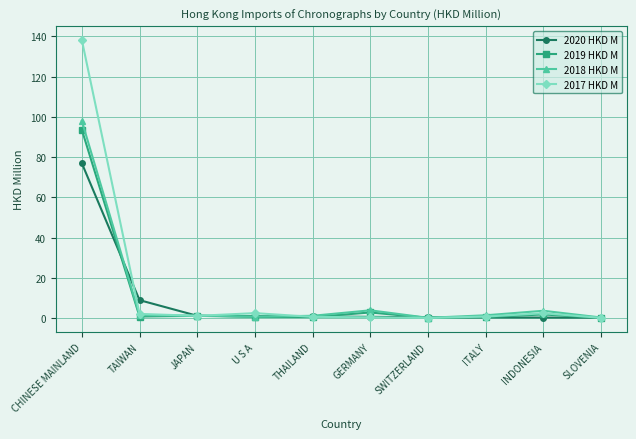

What are all the series names shown in the legend?

2020 HKD M, 2019 HKD M, 2018 HKD M, 2017 HKD M